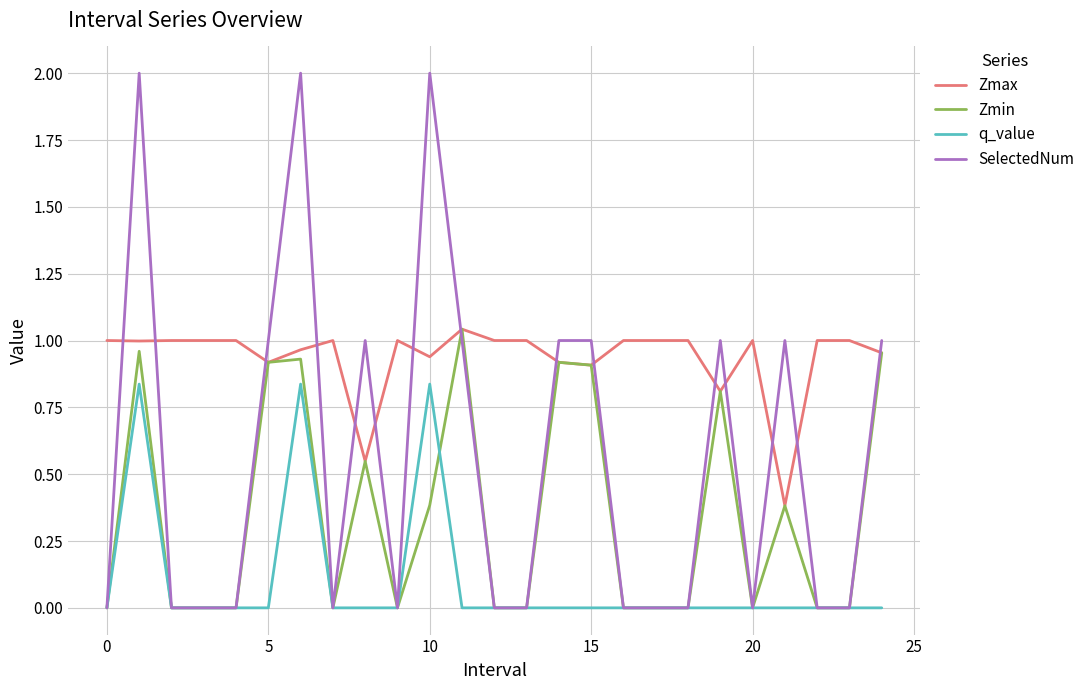

What is the sum of all Zmin values?

8.8